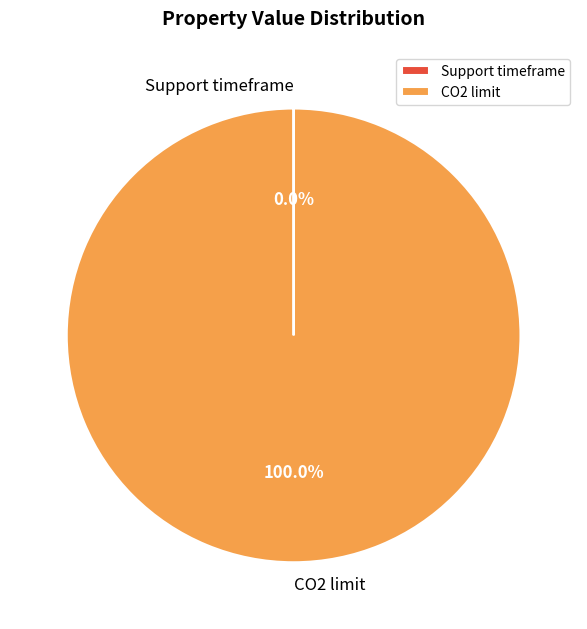

What is the majority slice?

CO2 limit